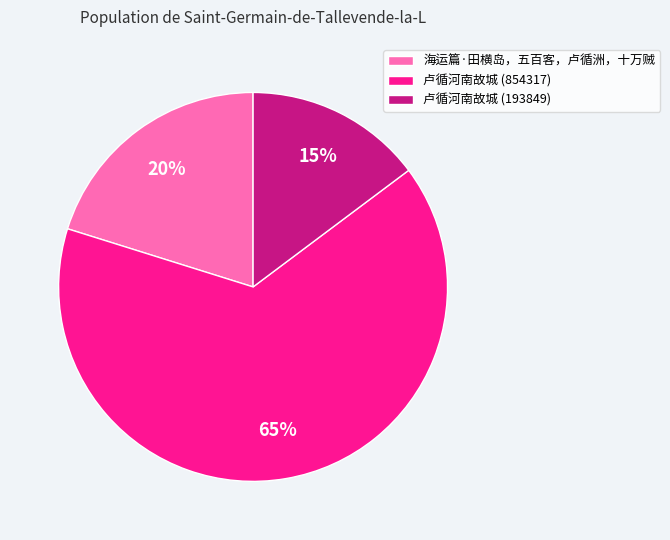

How many slices are in this pie chart?

3